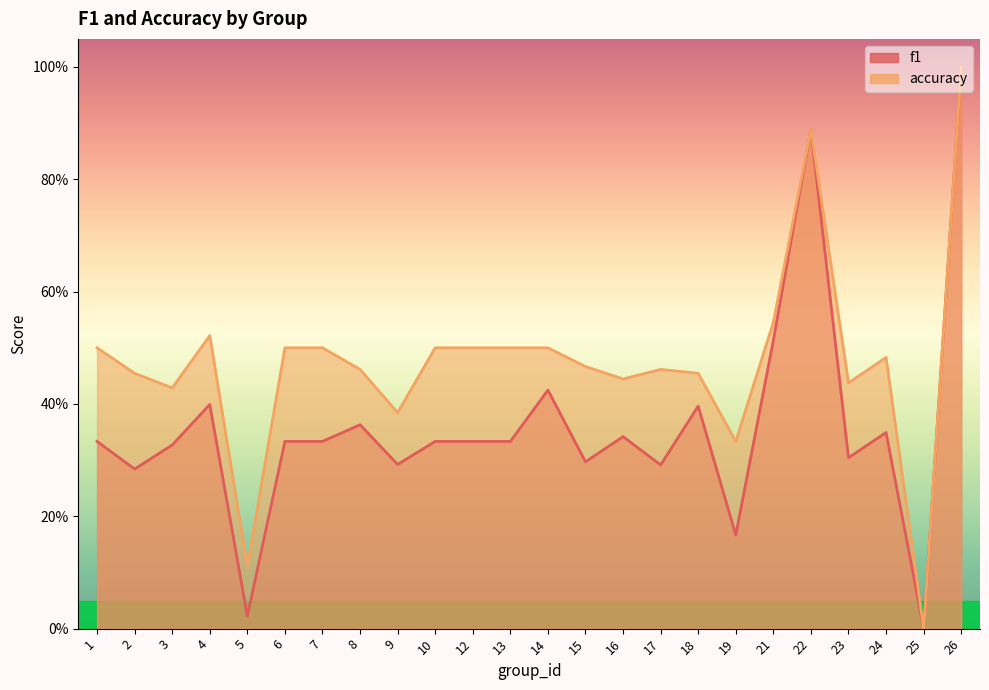

Reading right to left, list all the values displayed in this chart.

f1: 1.0	0.0	0.3	0.3	0.9	0.5	0.2	0.4	0.3	0.3	0.3	0.4	0.3	0.3	0.3	0.3	0.4	0.3	0.3	0.0	0.4	0.3	0.3	0.3
accuracy: 1.0	0.0	0.5	0.4	0.9	0.5	0.3	0.5	0.5	0.4	0.5	0.5	0.5	0.5	0.5	0.4	0.5	0.5	0.5	0.1	0.5	0.4	0.5	0.5